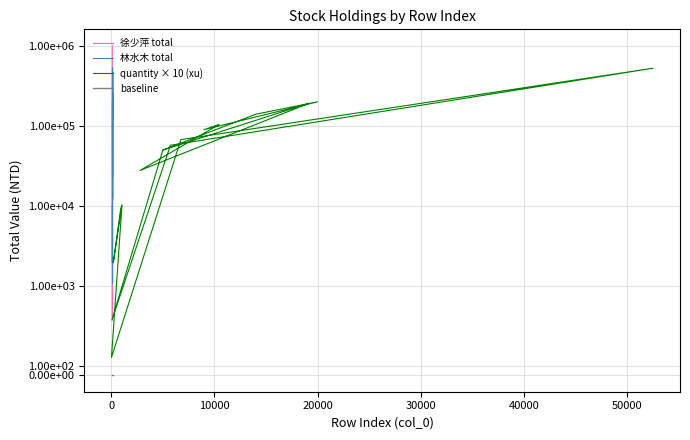

What is the greatest value displayed?

1000000